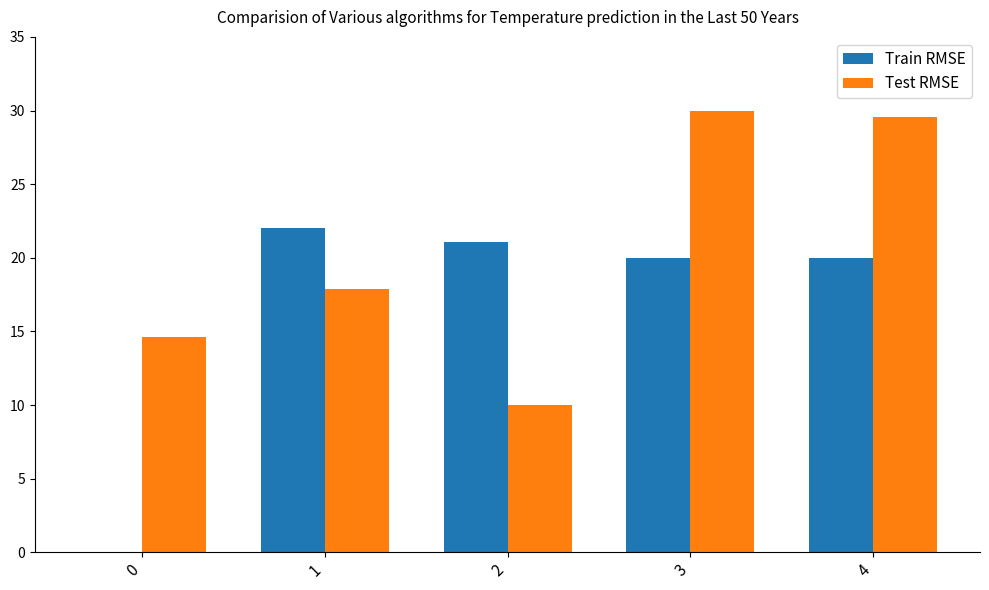

Which series has the largest range (max minus min)?

Train RMSE